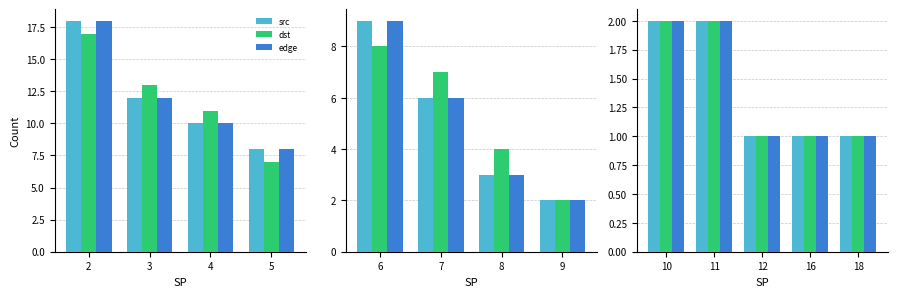

Are the bars grouped side by side (vs. stacked)?

Yes